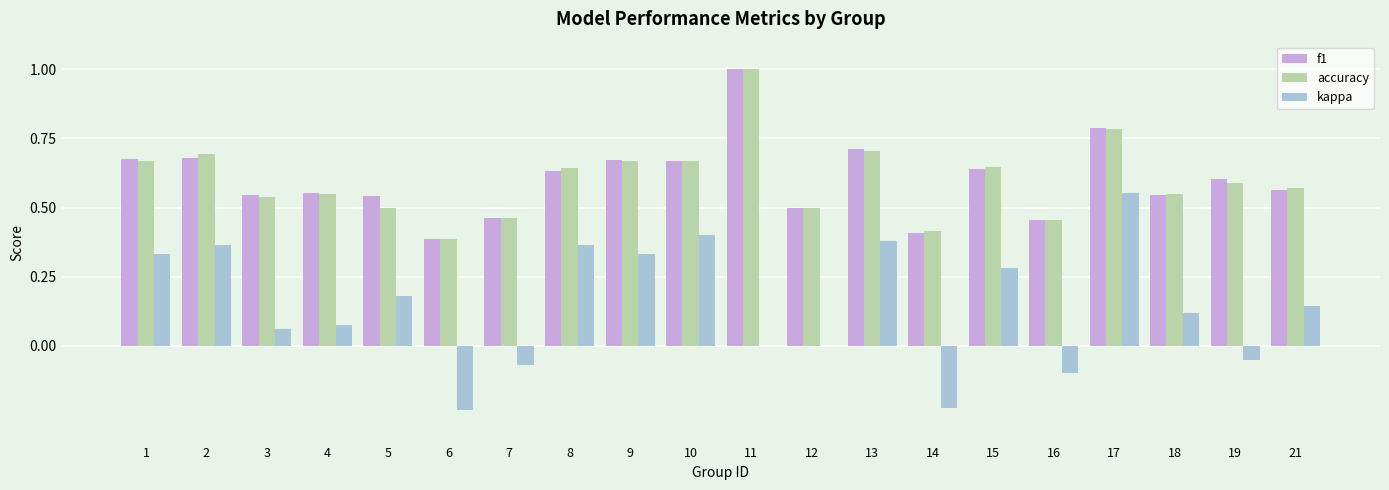

How many distinct data groups are displayed?

3